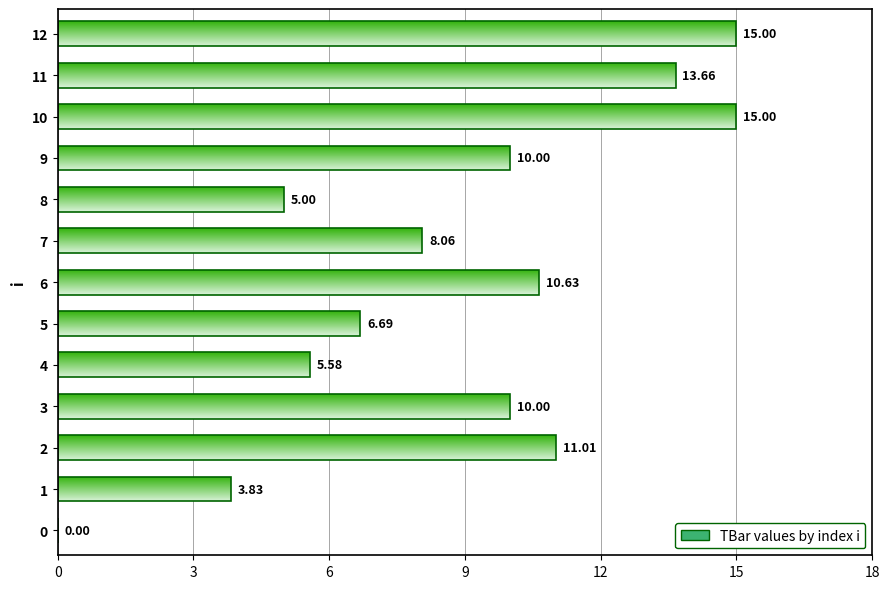

Does the chart contain any negative values?

No